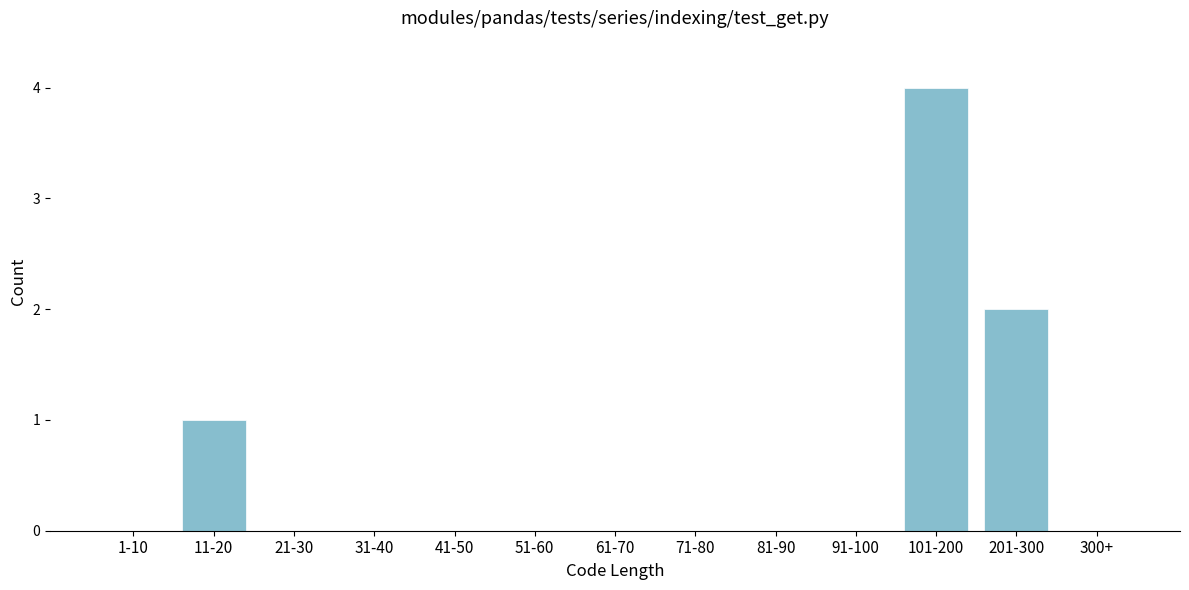

Reading left to right, transcribe all the data shown in this chart.

1-10=0	11-20=1	21-30=0	31-40=0	41-50=0	51-60=0	61-70=0	71-80=0	81-90=0	91-100=0	101-200=4	201-300=2	300+=0